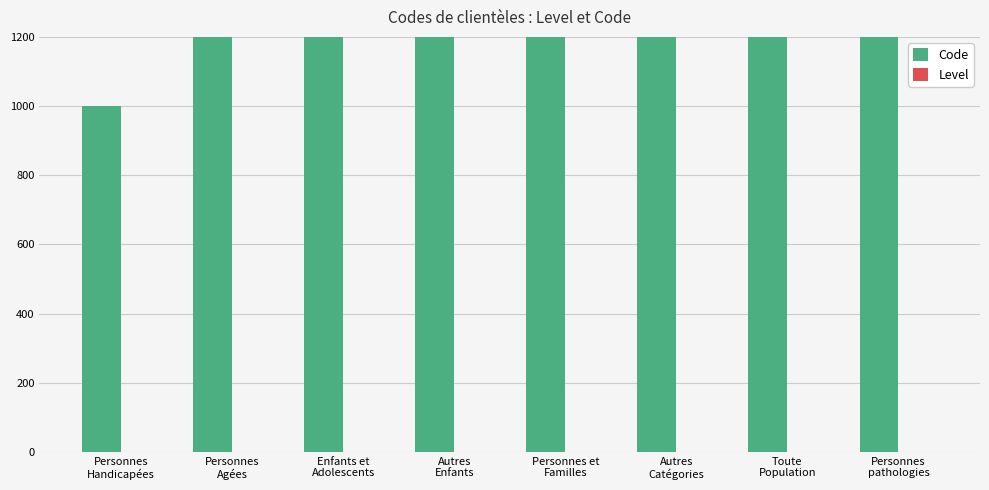

At which label does Code reach its peak?

Personnes
pathologies